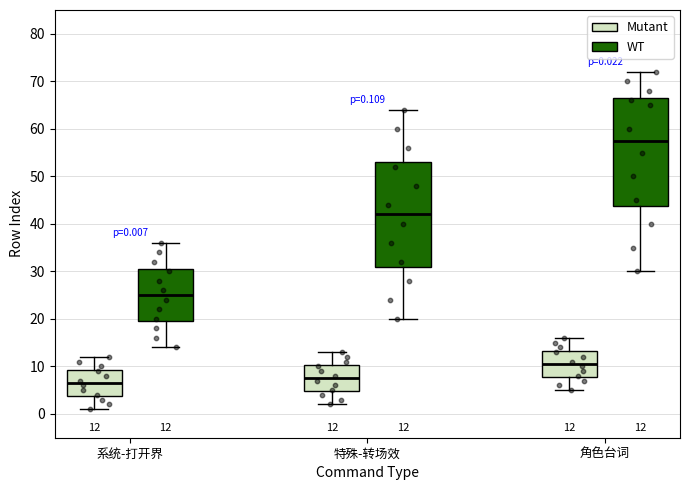

Which box has the lowest median line?

系统-打开界 (Mutant)